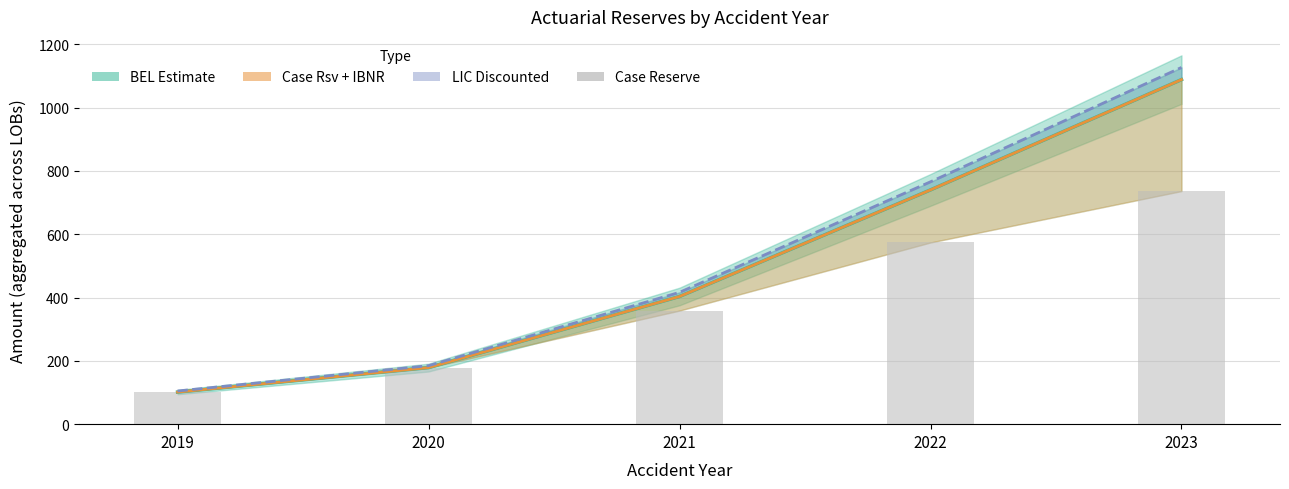

Which category has the lowest value across all series?

2019